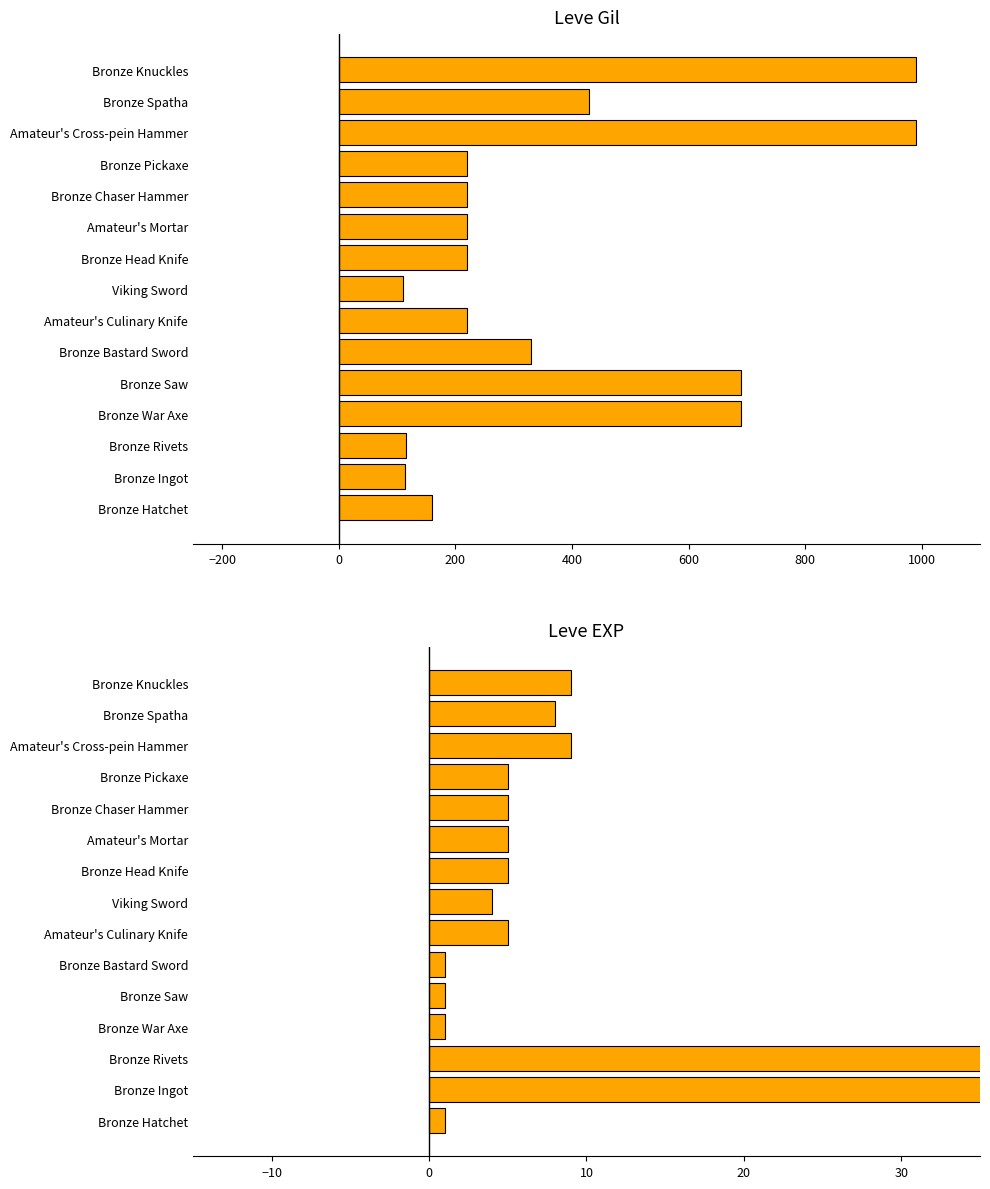

Where is Leve EXP nearest to the value 315?

Amateur's Cross-pein Hammer